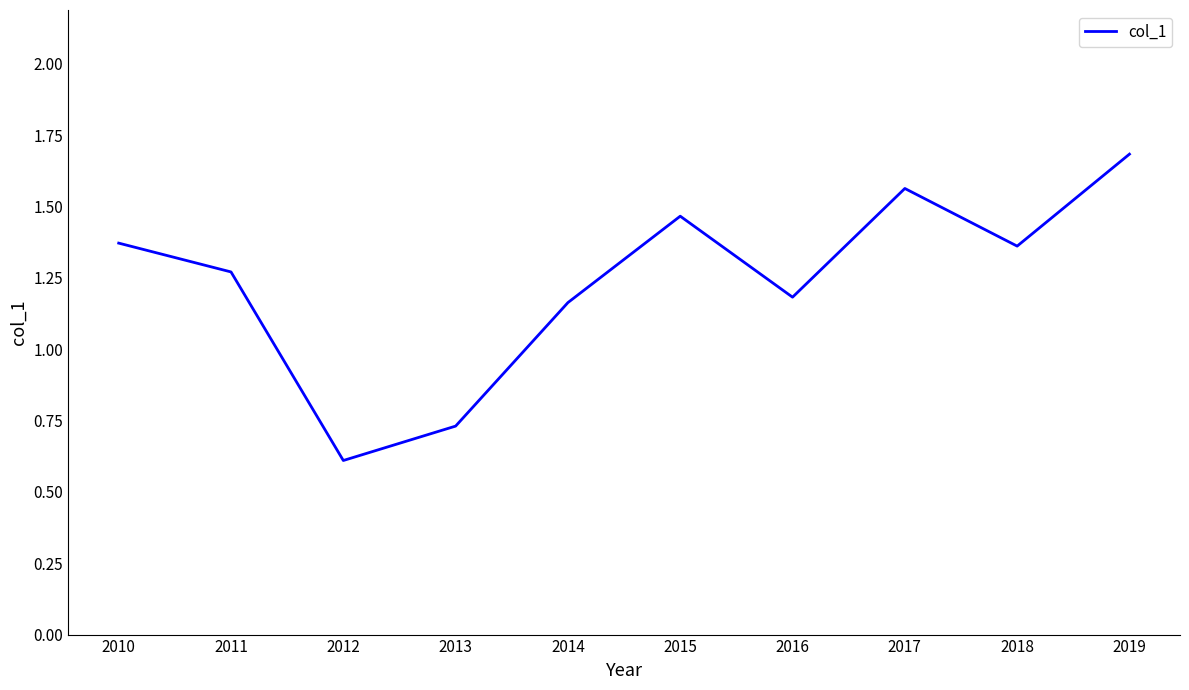

Which label corresponds to the smallest value in the chart?

2012